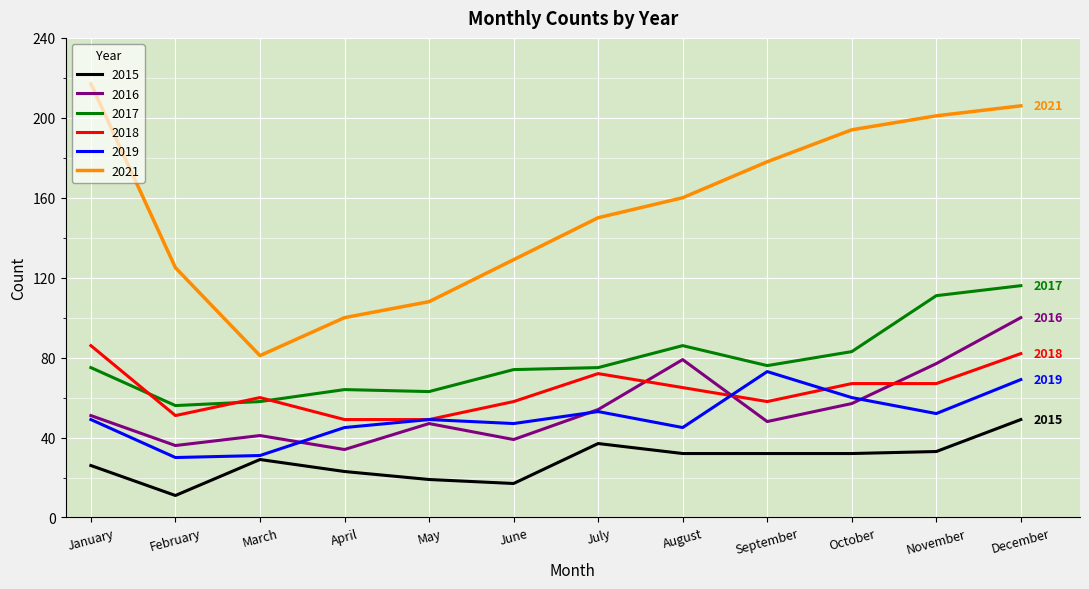

What is the difference between the 2021 values at July and May?

42